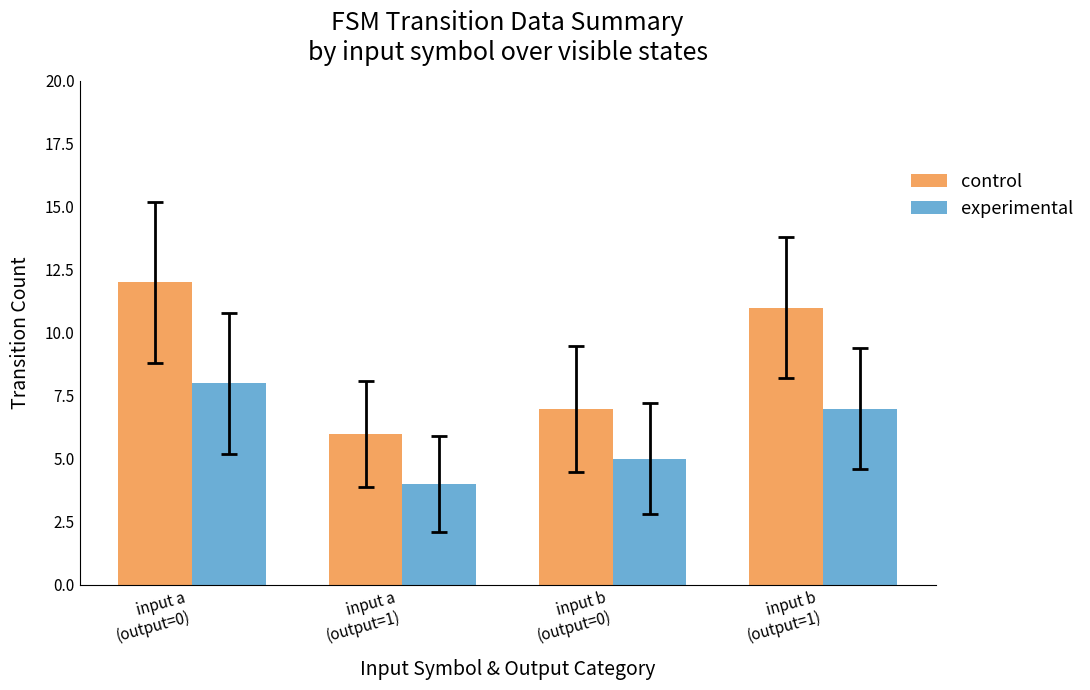

Which series has the largest range (max minus min)?

control